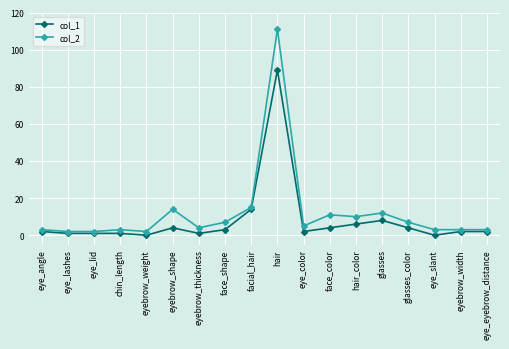

True or false: col_2 and col_1 intersect in this chart.

False